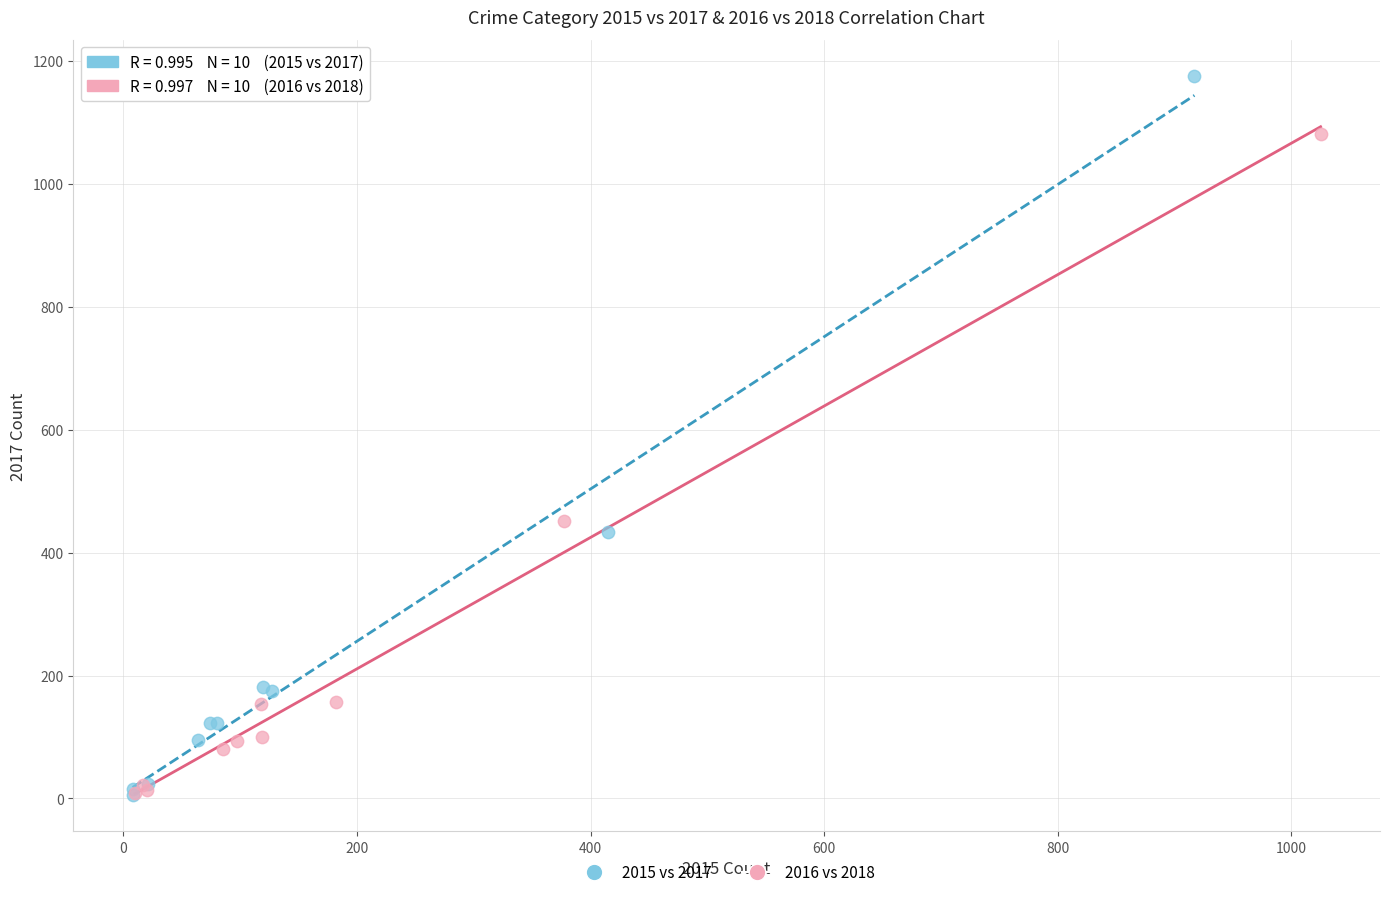

Which series reaches the maximum Y coordinate?

2015 vs 2017